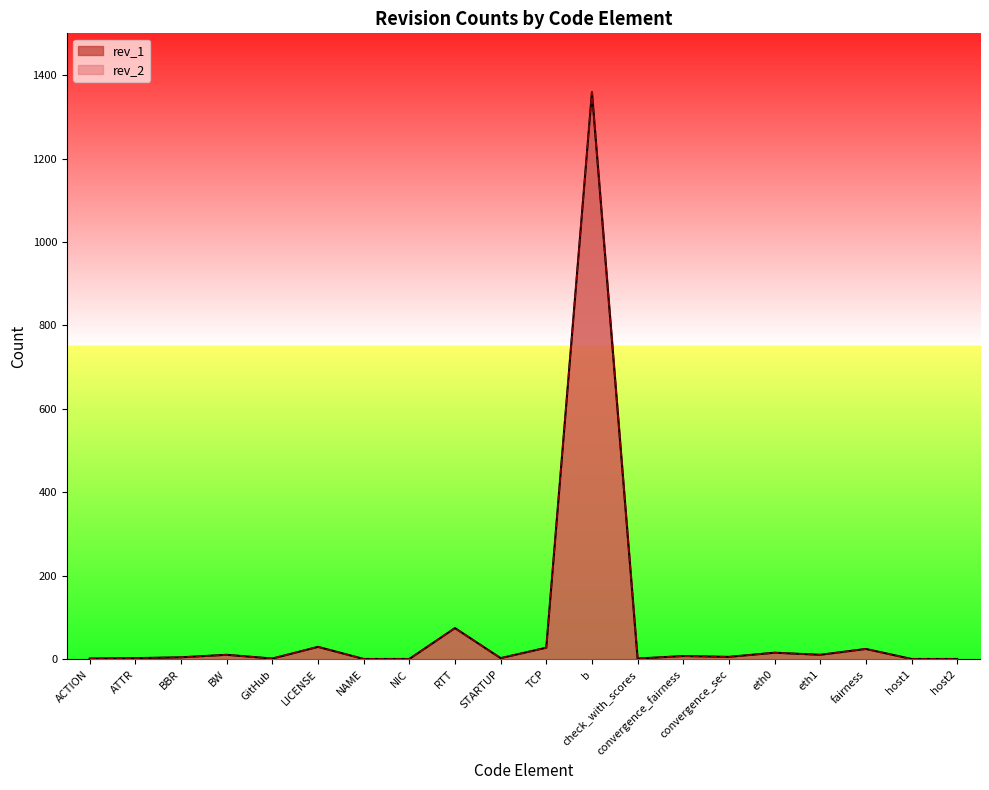

Which category has the highest value across all series?

b